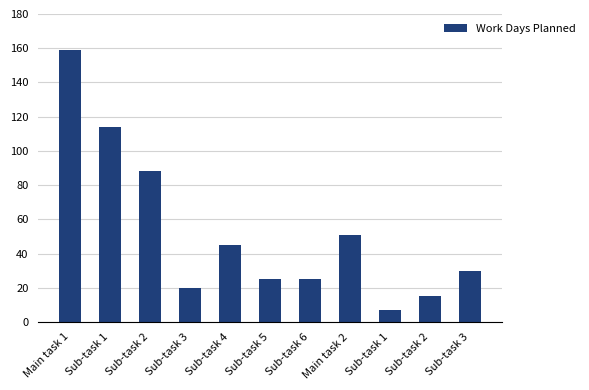

What is the difference between the maximum and second lowest values?

144